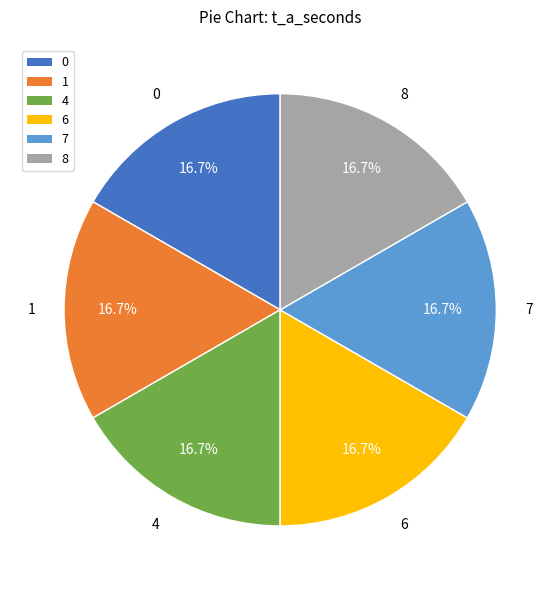

Is there a majority slice in this chart?

No